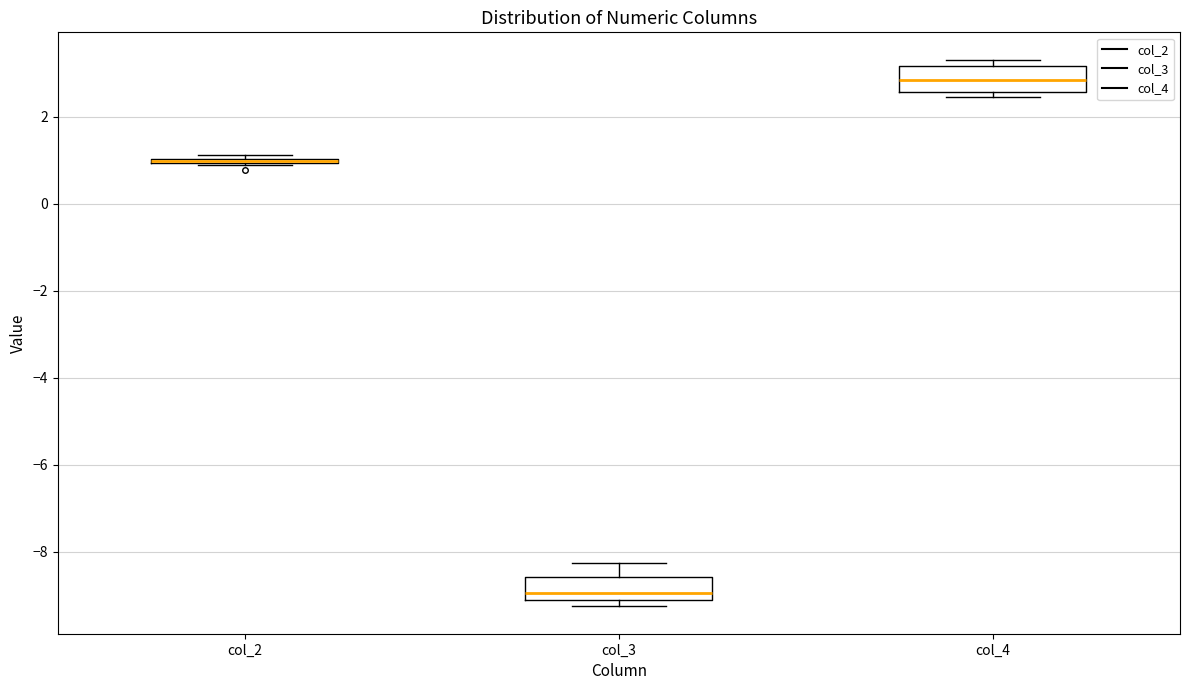

Reading left to right, read every box against the y-axis: the position of its median line, the range the box covers, and the ends of its whiskers. The values are not printed on the chart, so give them approximately, as read against the axis.

col_2: box collapsed to a line at 1.0, whiskers 0.8 to 1.2
col_3: median -9.0, box -9.2 to -8.6, whiskers -9.2 (just below the box's lower edge) to -8.2
col_4: median 2.8, box 2.6 to 3.2, whiskers 2.4 to 3.4